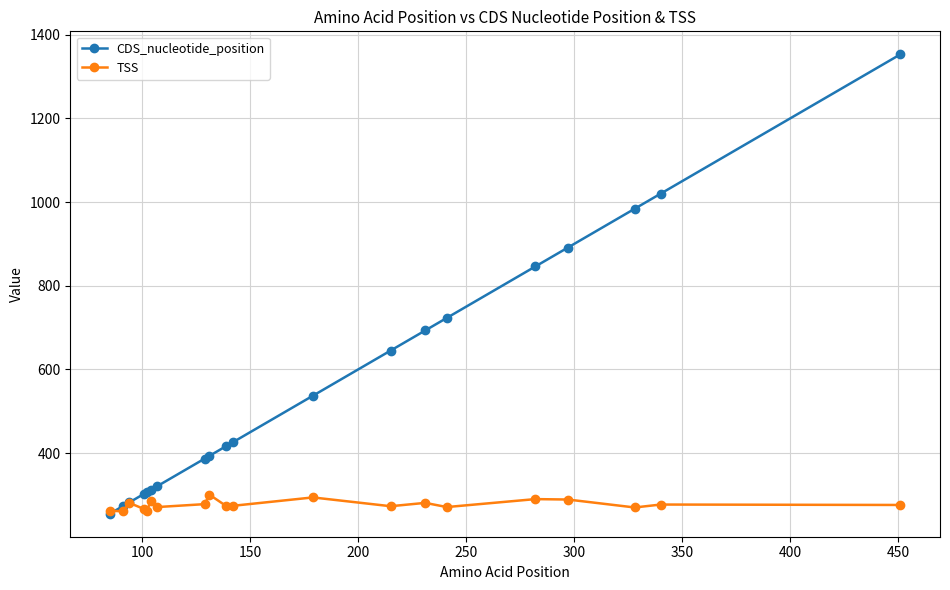

True or false: TSS has more than 2 interior local peaks.

True